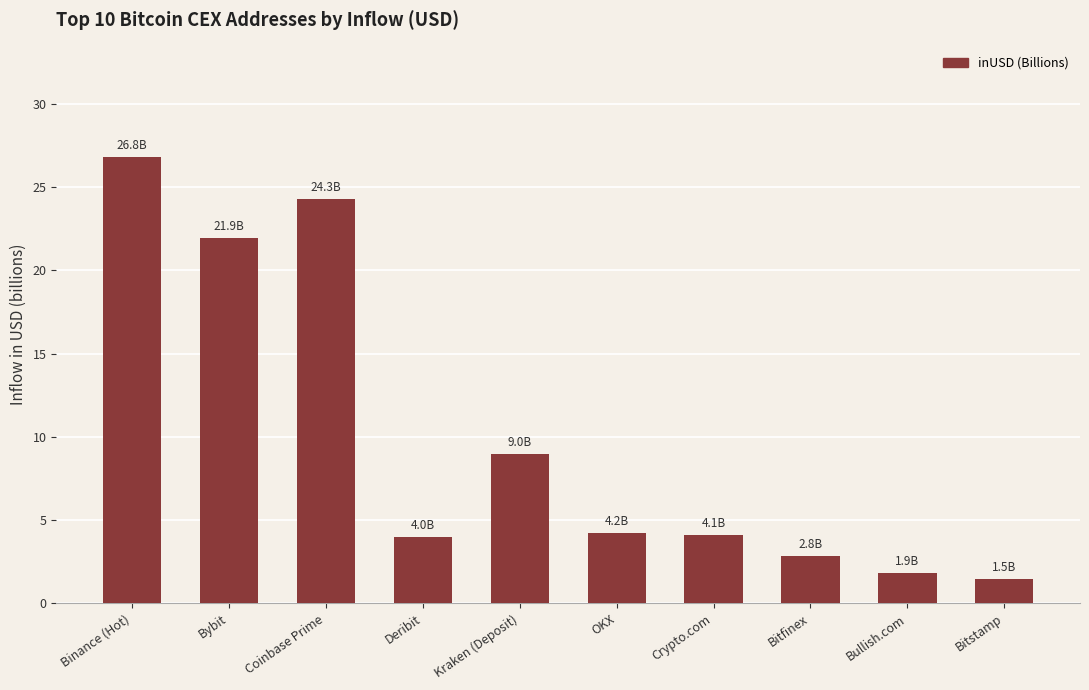

Where is the data nearest to the value 14?

Kraken (Deposit)